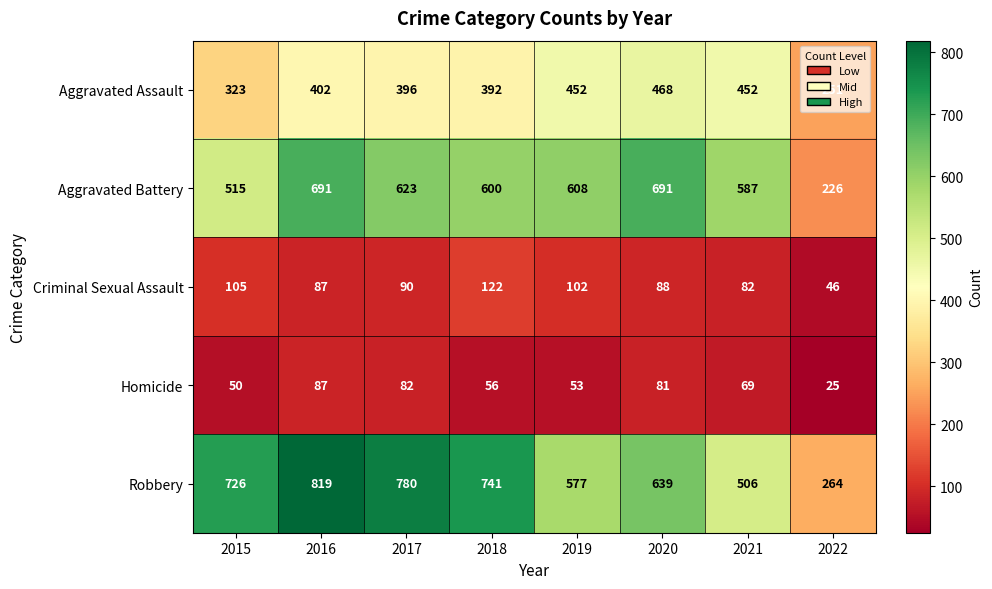

What is the difference between the maximum and minimum values in the Robbery series?

555